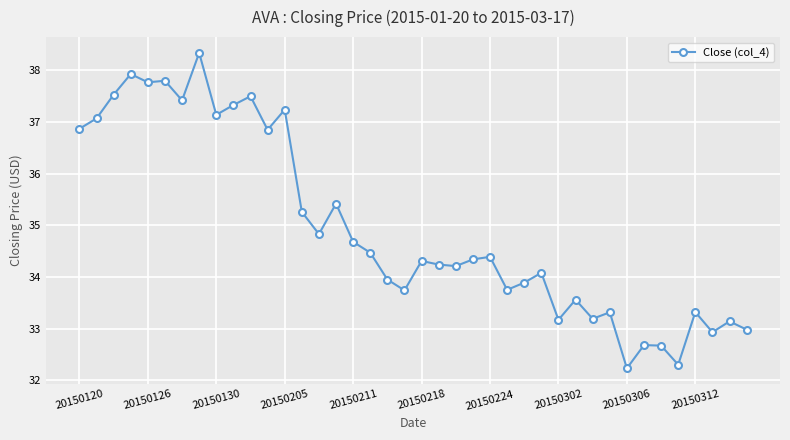

What is the difference between the second highest and minimum values?

5.7